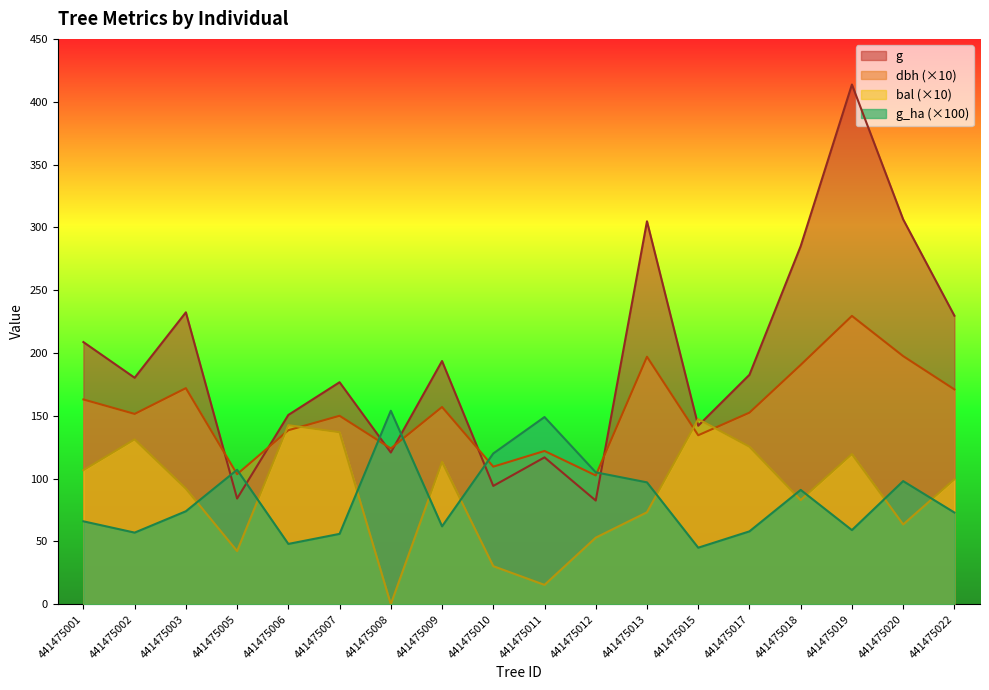

Reading left to right, list all the values displayed in this chart.

dbh: 163.0	151.5	172.0	103.5	138.5	150.0	124.0	157.0	109.5	122.0	102.5	197.0	134.5	152.5	190.5	229.5	197.5	171.0
g: 208.7	180.3	232.3	84.1	150.7	176.7	120.8	193.6	94.2	116.9	82.5	304.8	142.1	182.7	285.0	413.7	306.4	229.7
bal: 106.7	131.2	92.0	42.3	142.5	136.9	0.0	113.3	30.3	15.4	53.0	73.2	147.3	125.4	82.9	119.5	63.5	99.4
g_ha: 66.0	57.0	74.0	107.0	48.0	56.0	154.0	62.0	120.0	149.0	105.0	97.0	45.0	58.0	91.0	59.0	98.0	73.0